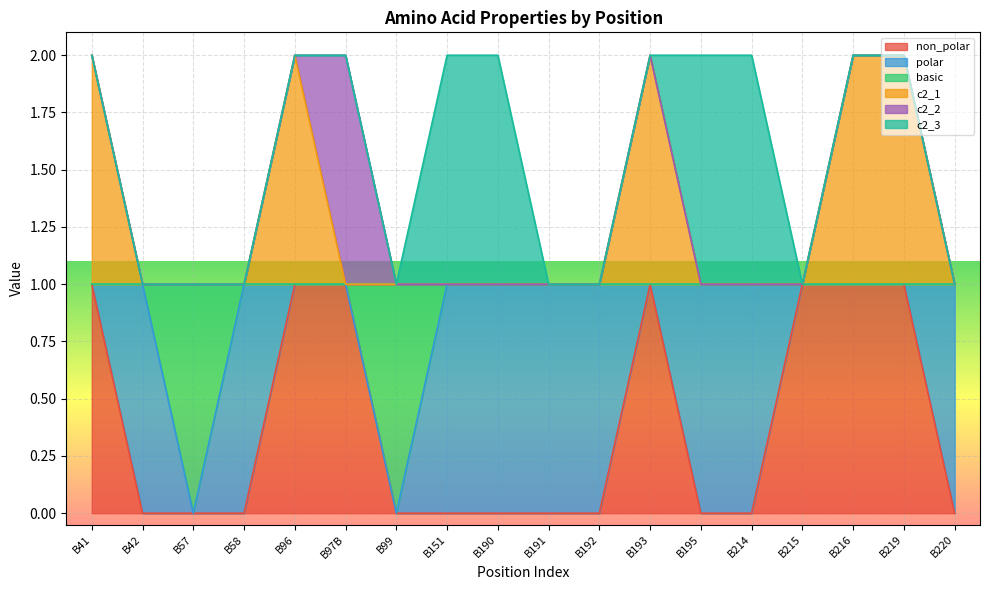

What are all the series names shown in the legend?

non_polar, polar, basic, c2_1, c2_2, c2_3